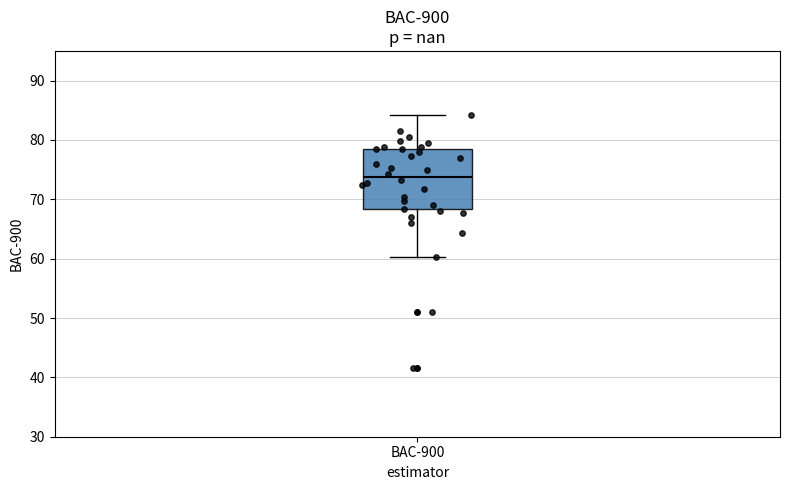

Read this box plot against the y-axis: the position of the median line, the range covered by the box, and the ends of both whiskers. The values are not printed on the chart, so give them approximately, as read against the axis.

median 74, box 68 to 79, whiskers 60 to 84